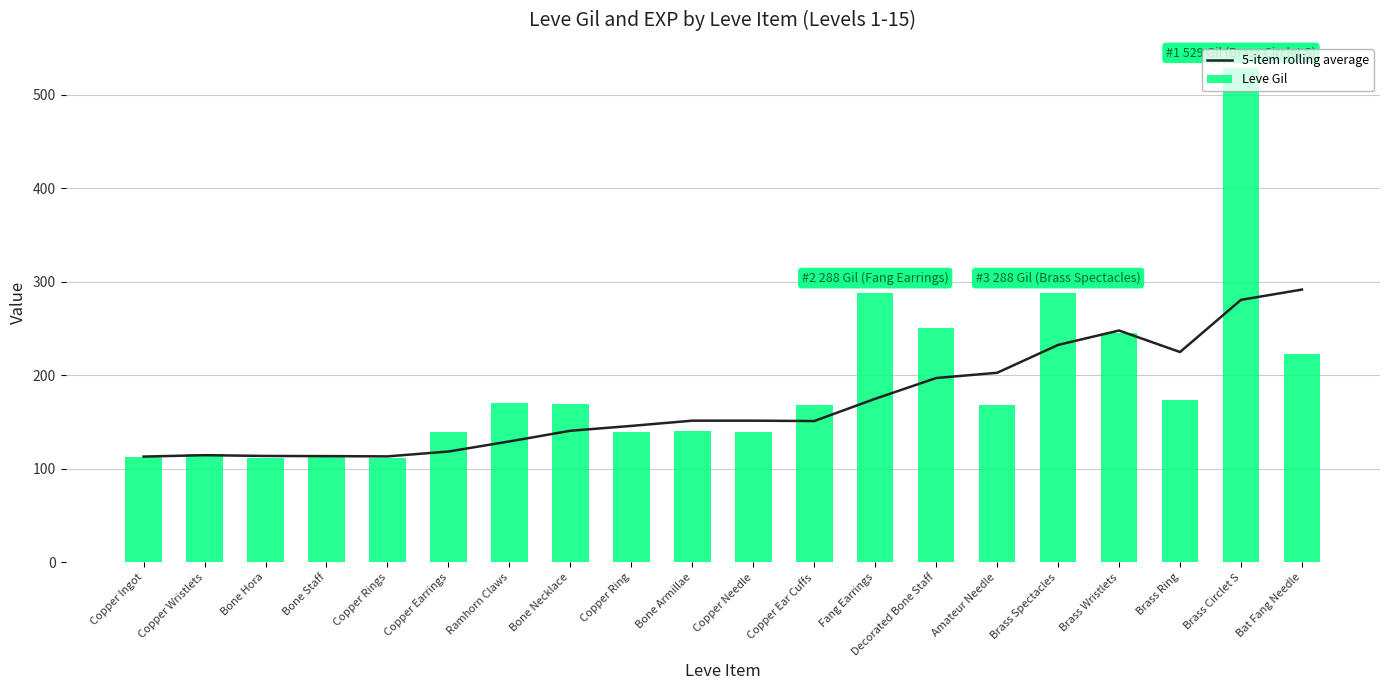

Reading left to right, transcribe all the data shown in this chart.

5-item rolling average: Copper Ingot=113.0	Copper Wristlets=114.5	Bone Hora=113.7	Bone Staff=113.5	Copper Rings=113.2	Copper Earrings=118.4	Ramhorn Claws=129.2	Bone Necklace=140.6	Copper Ring=145.8	Bone Armillae=151.4	Copper Needle=151.4	Copper Ear Cuffs=151.0	Fang Earrings=174.8	Decorated Bone Staff=197.0	Amateur Needle=202.6	Brass Spectacles=232.4	Brass Wristlets=247.8	Brass Ring=224.8	Brass Circlet S=280.6	Bat Fang Needle=291.6
Leve Gil: Copper Ingot=113.0	Copper Wristlets=116.0	Bone Hora=112.0	Bone Staff=113.0	Copper Rings=112.0	Copper Earrings=139.0	Ramhorn Claws=170.0	Bone Necklace=169.0	Copper Ring=139.0	Bone Armillae=140.0	Copper Needle=139.0	Copper Ear Cuffs=168.0	Fang Earrings=288.0	Decorated Bone Staff=250.0	Amateur Needle=168.0	Brass Spectacles=288.0	Brass Wristlets=245.0	Brass Ring=173.0	Brass Circlet S=529.0	Bat Fang Needle=223.0